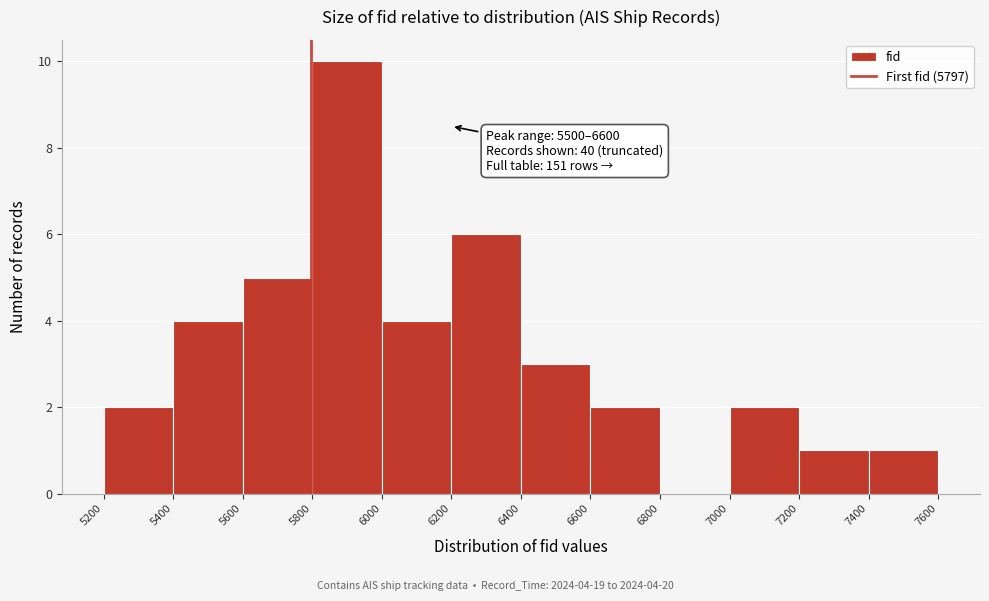

Which range on the x-axis has the tallest bar?

5800 to 6000